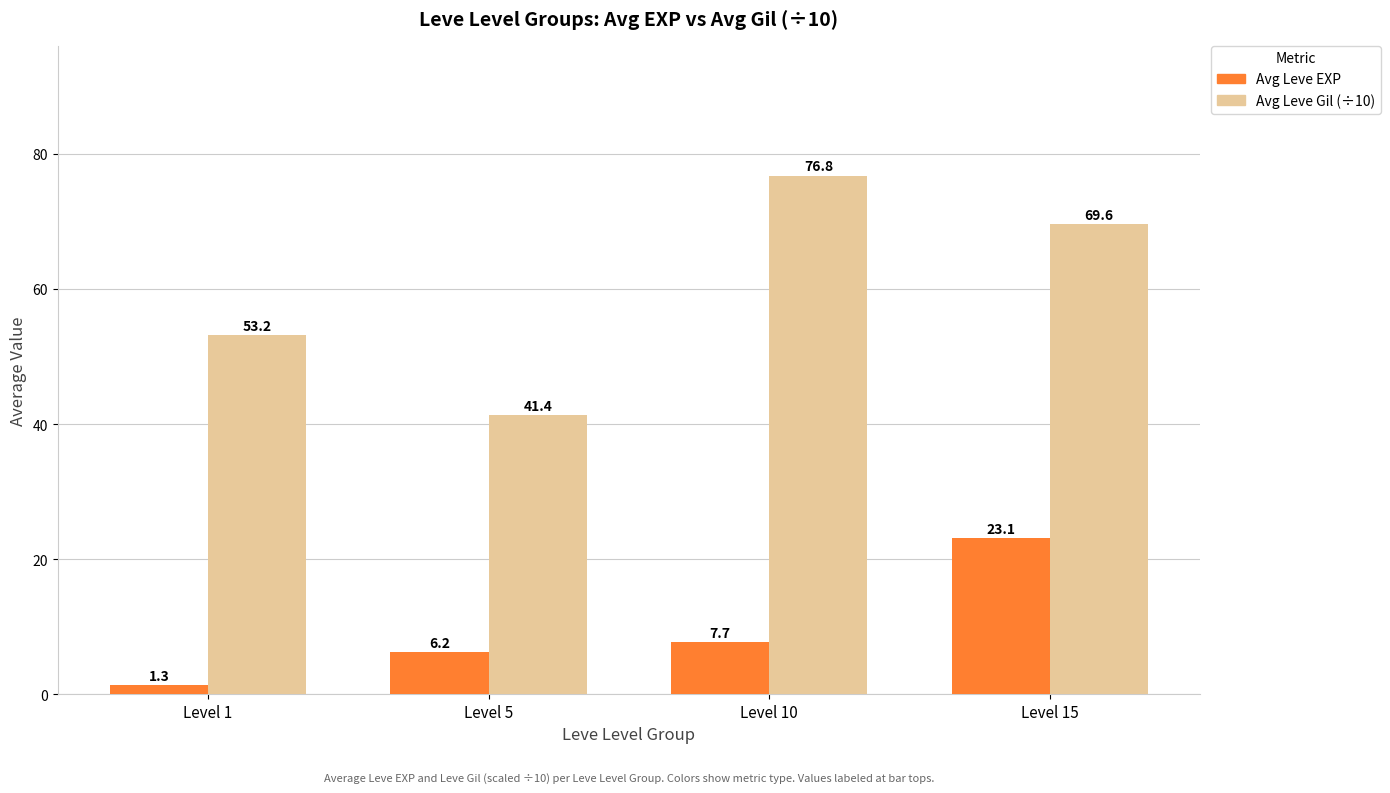

How many series are shown in this chart?

2